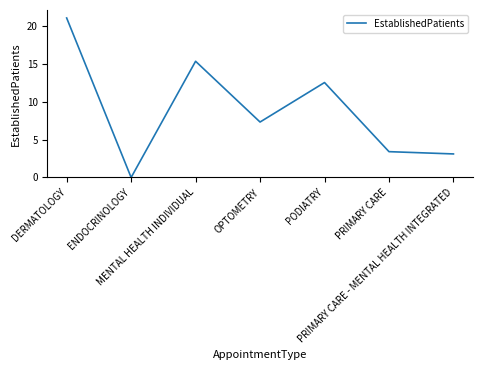

What is the sum of all values?

62.6